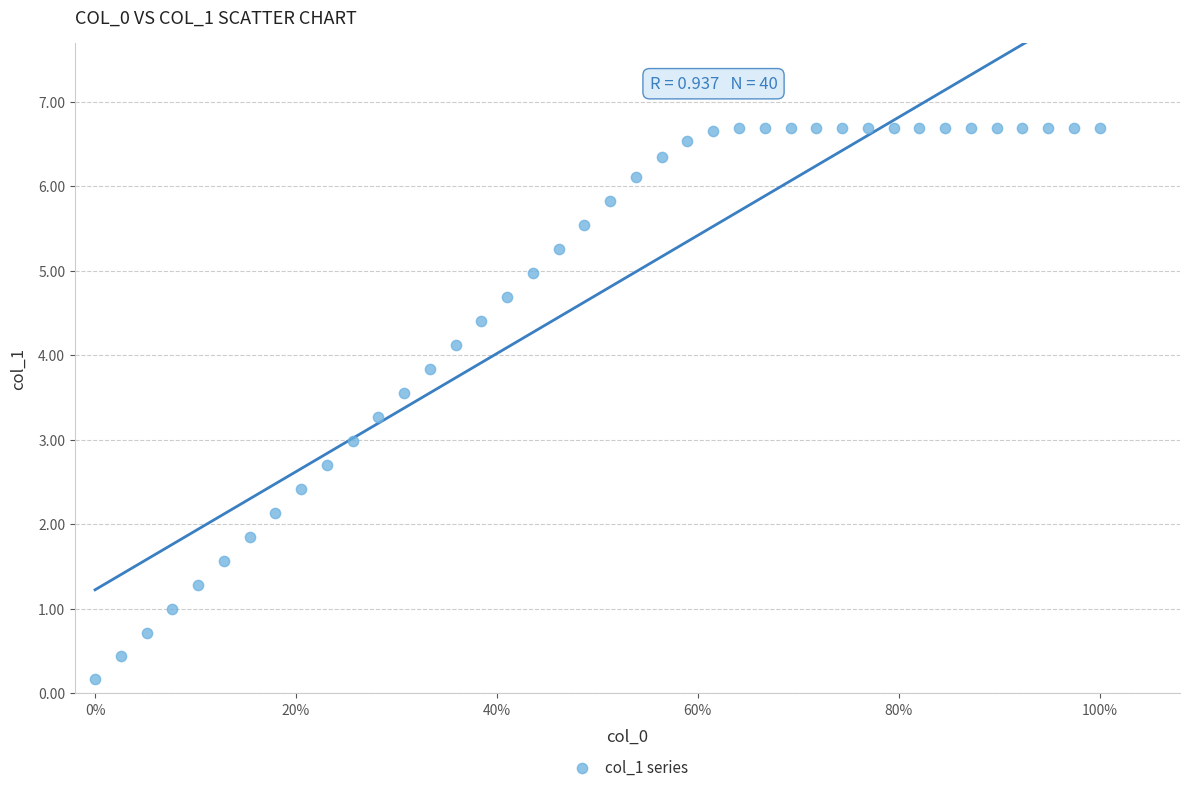

What is the range of Y values (max minus min)?

6.5